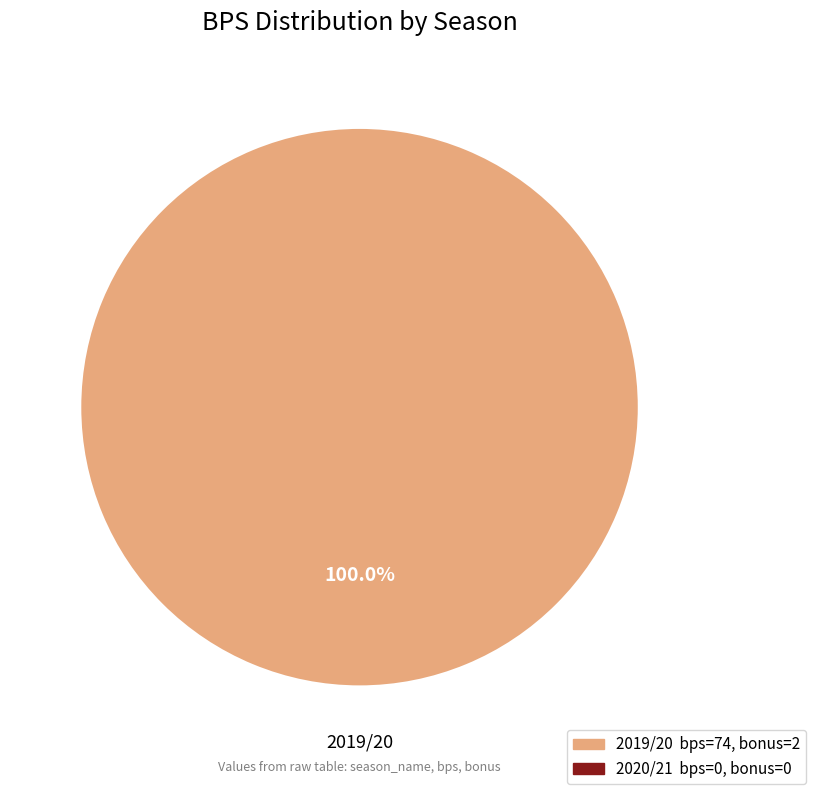

Is there a majority slice in this chart?

Yes